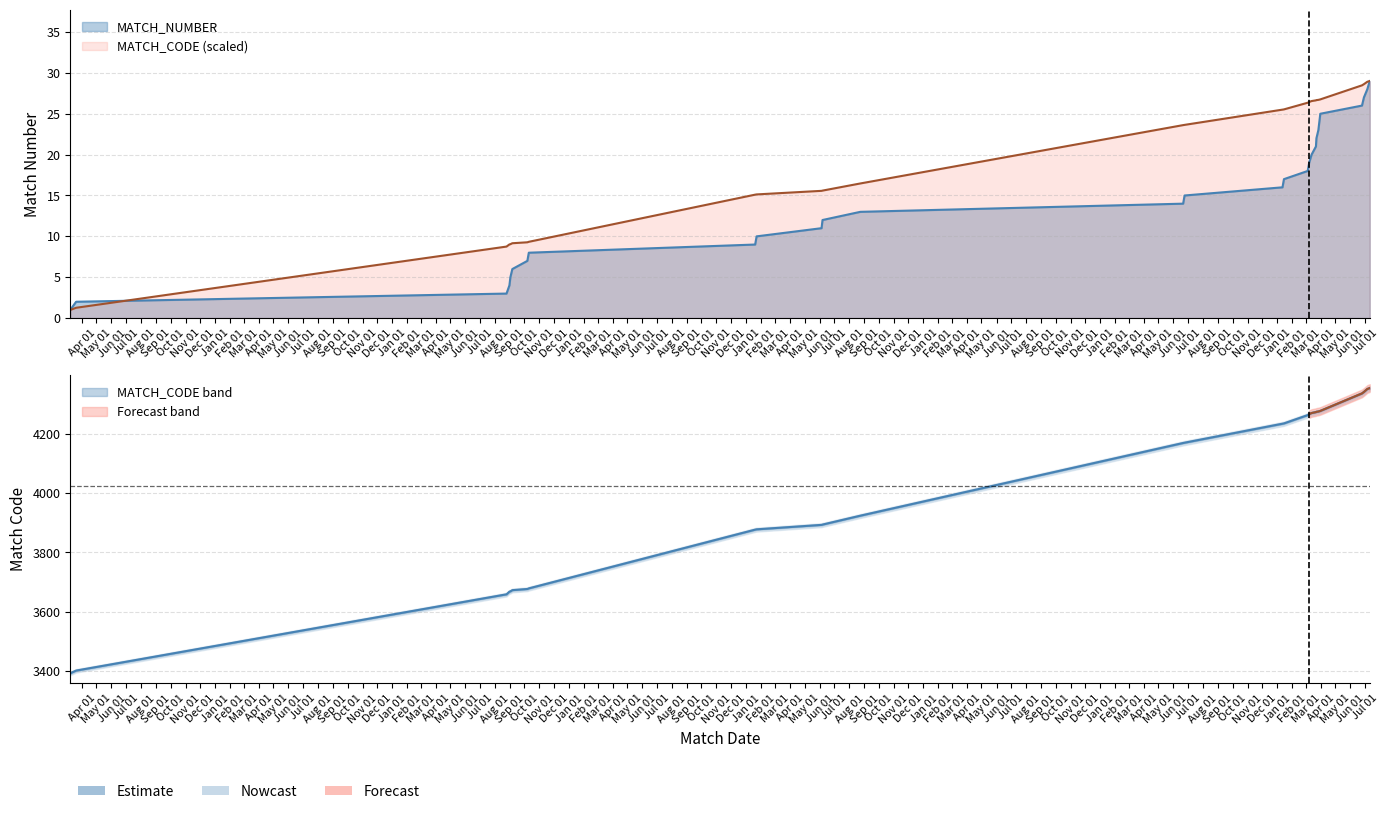

What is the spread (max minus min) of values at 24/08/2016?

3.5